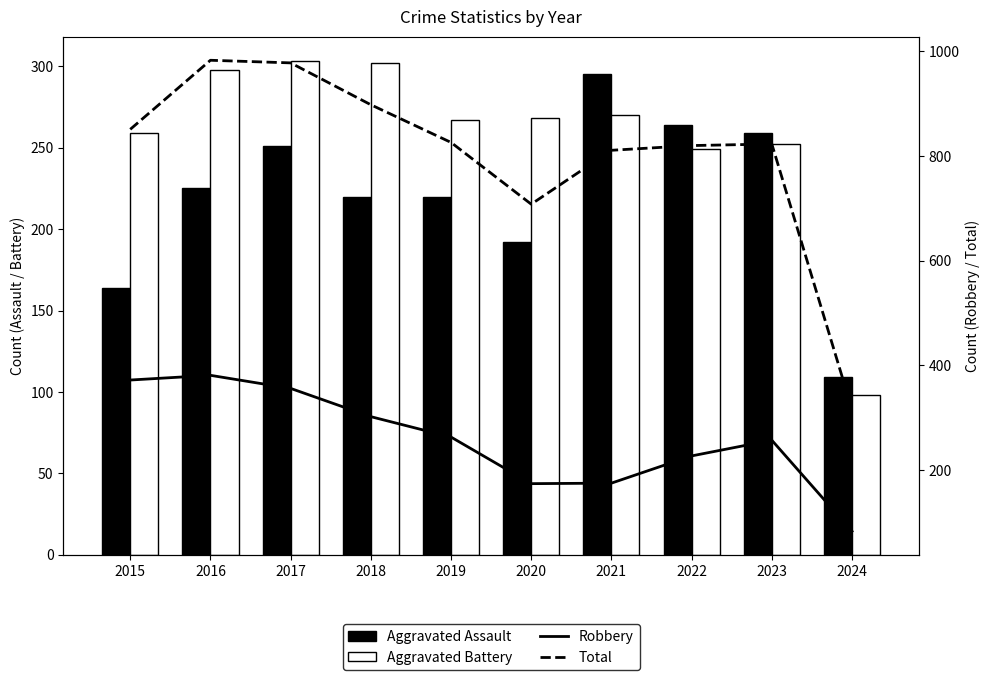

True or false: Robbery has a value of 508 at 2018.

False